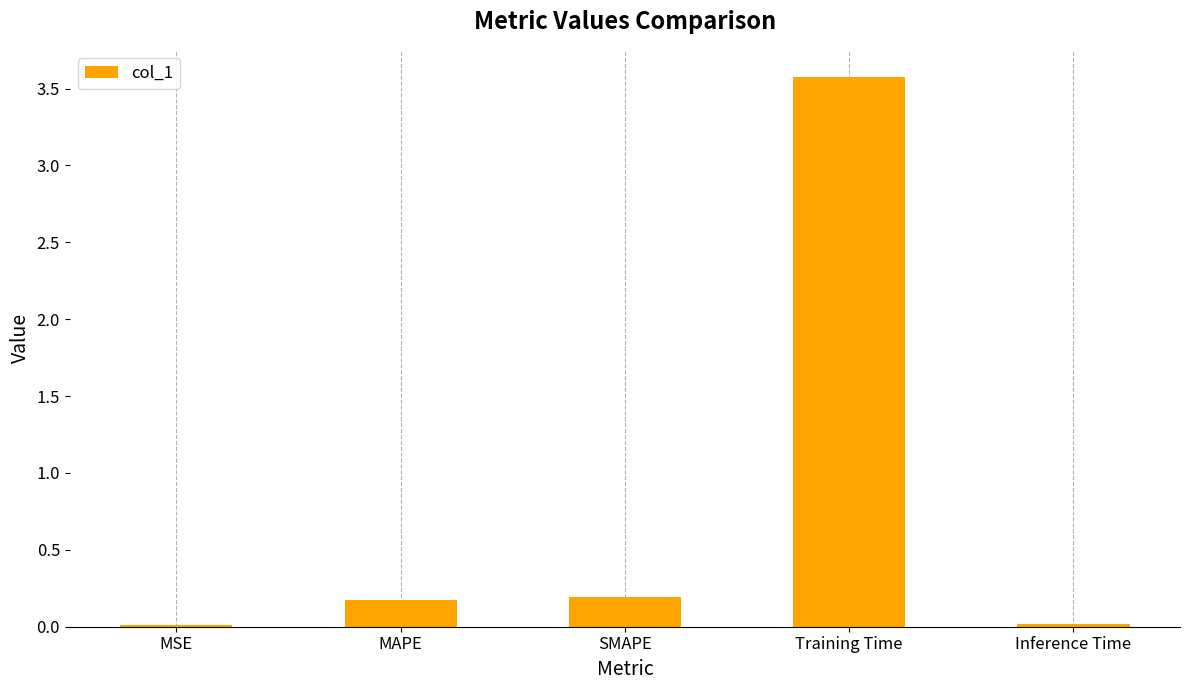

The chart shows a value of 3.6 at Training Time. True or false?

True